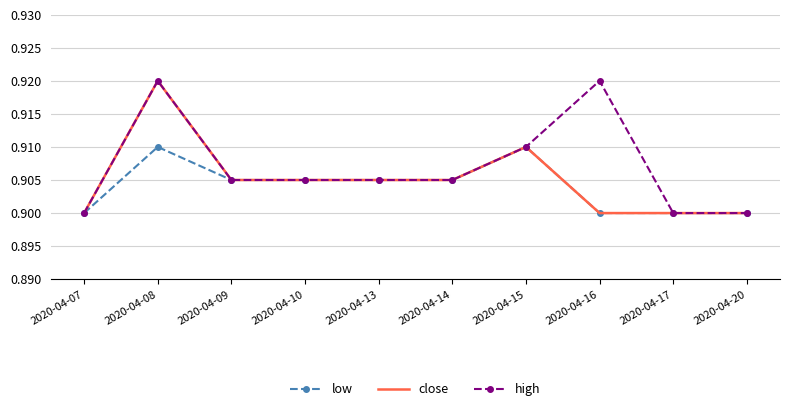

At which category is the sum across all series the highest?

2020-04-08